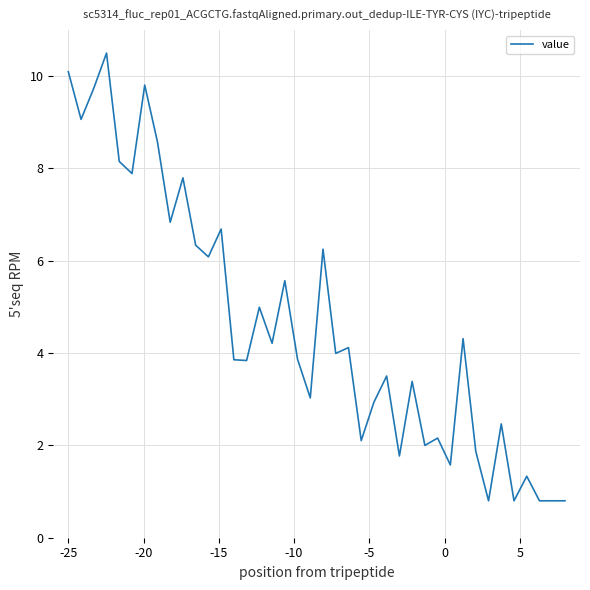

What is the maximum value shown in the chart?

10.5